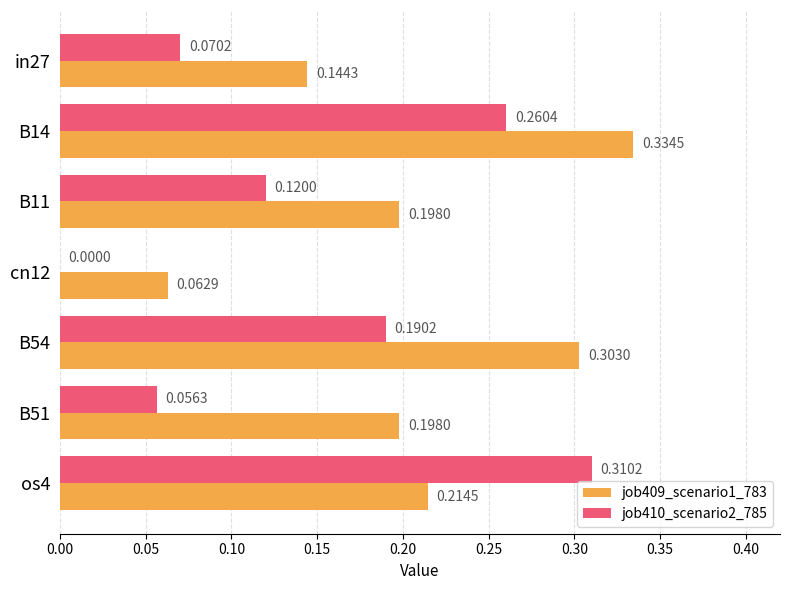

What is the total value across all series at B14?

0.6